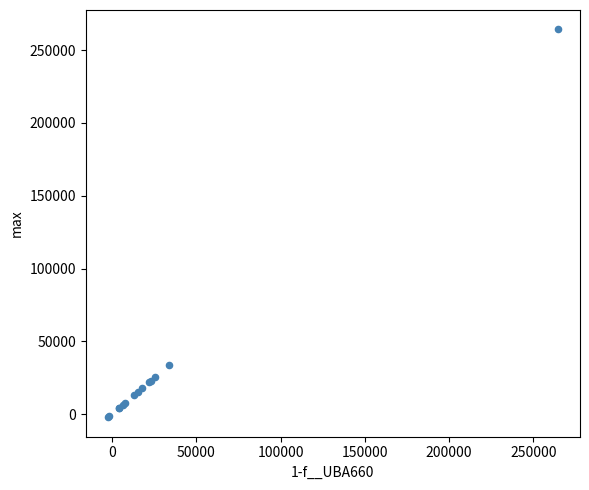

What Y value in the scatter plot is closest to 131050?

33851.2